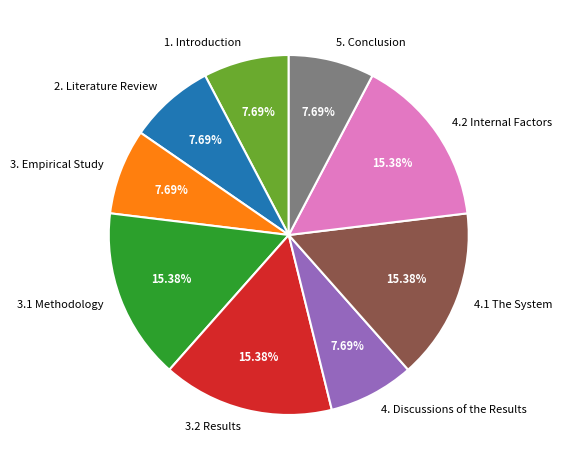

To the nearest percent, what portion does 2. Literature Review represent?

8%